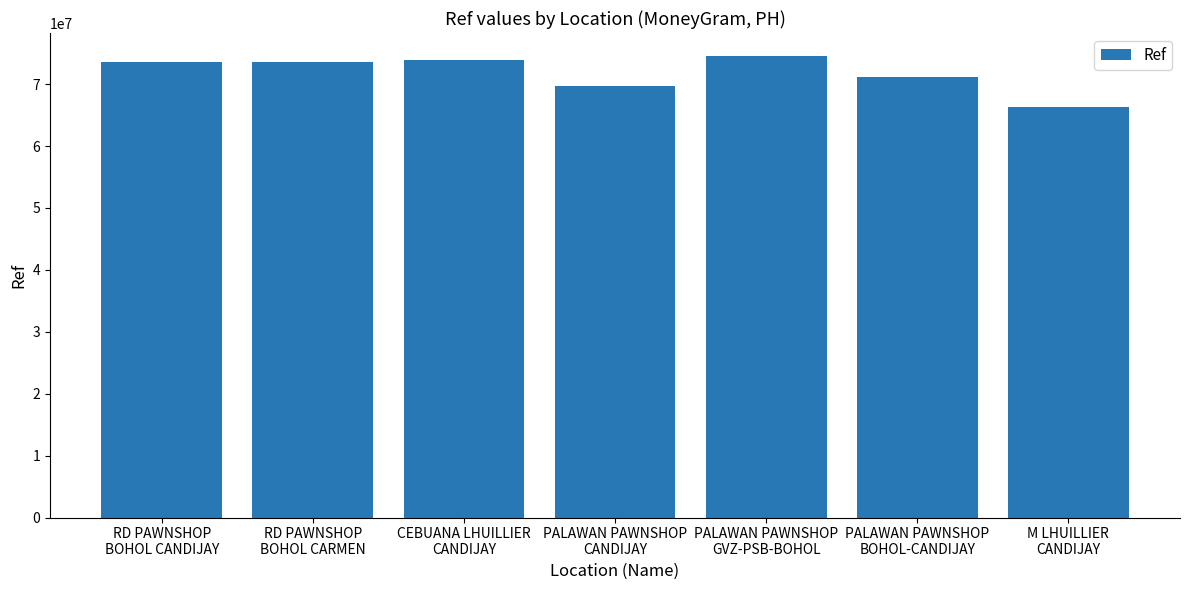

Which label corresponds to the largest value in the chart?

PALAWAN PAWNSHOP
GVZ-PSB-BOHOL